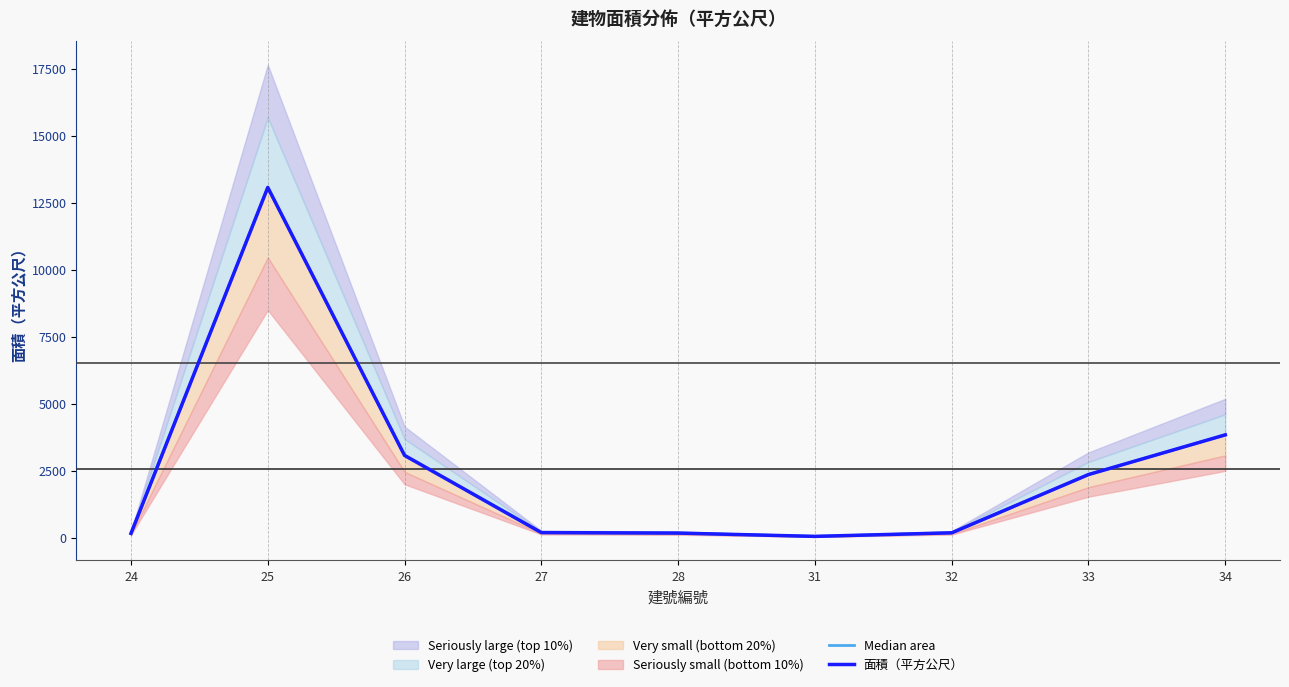

Reading left to right, transcribe all the data shown in this chart.

Median area: 163.0	13073.0	3073.3	193.0	175.0	51.8	184.5	2359.1	3840.6
面積（平方公尺）: 163.0	13073.0	3073.3	193.0	175.0	51.8	184.5	2359.1	3840.6